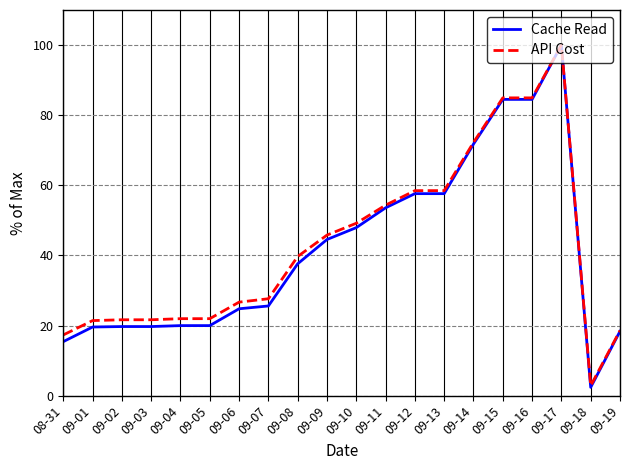

What is the difference between the highest and lowest values at 09-19?

0.2